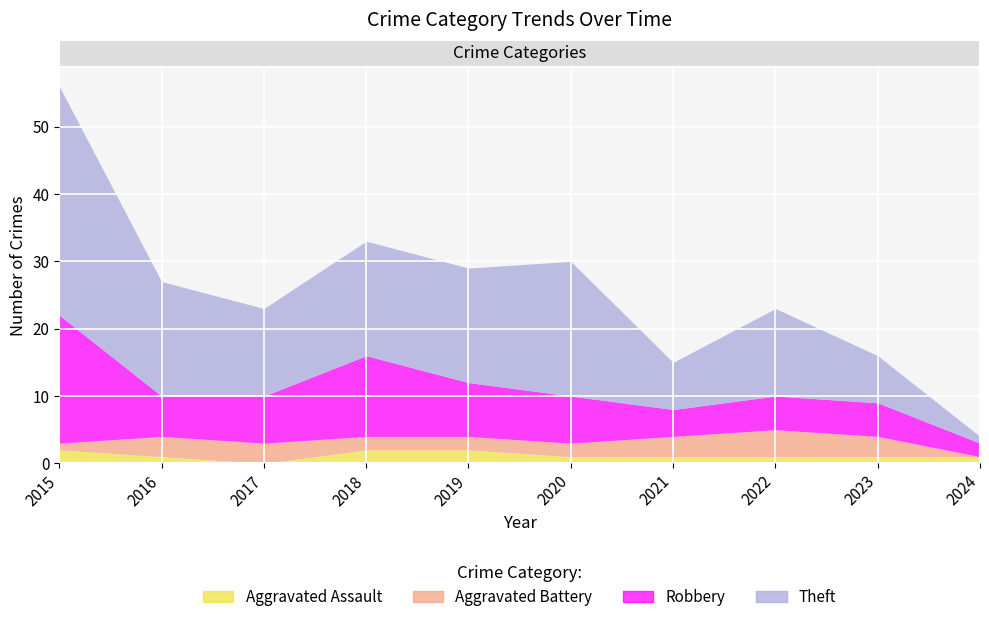

Where is the first local minimum for Theft?

2017